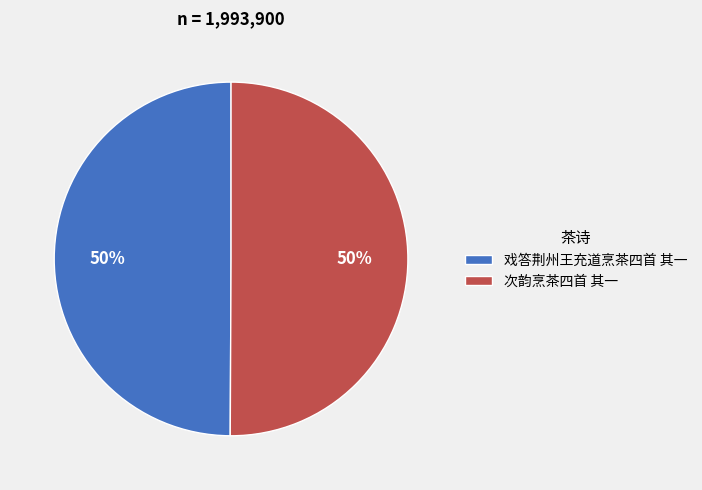

What percentage is the 戏答荆州王充道烹茶四首 其一 slice, to the nearest percent?

50%